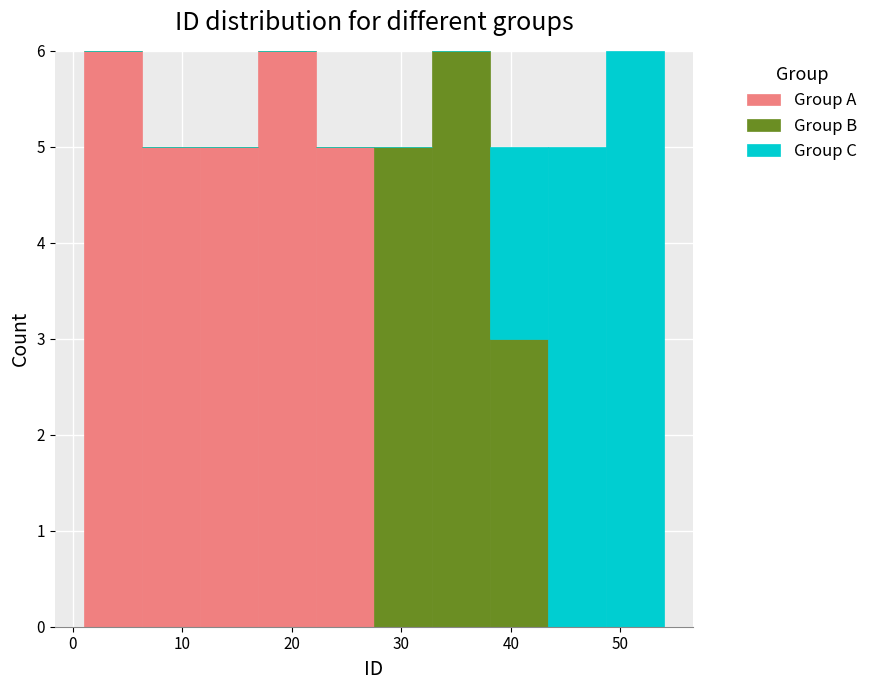

What is the total height of the stacked bar covering 6.3 to 11.6 on the x-axis? Neither the bar edges nor the heights are printed on the chart, so give them approximately, as read against the axes.

5